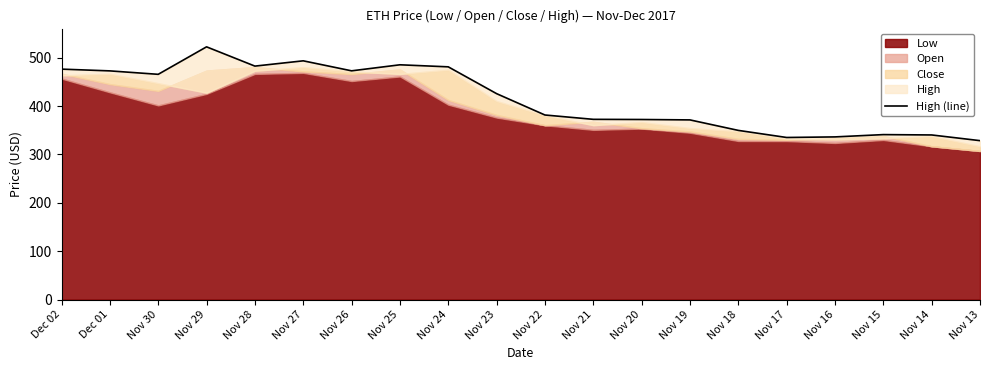

Where is the first local minimum?

Nov 30